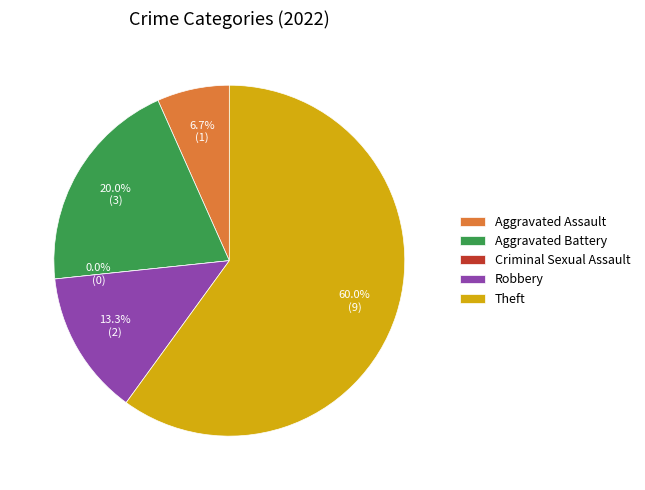

Is the sum of Aggravated Battery and Robbery greater than half?

No